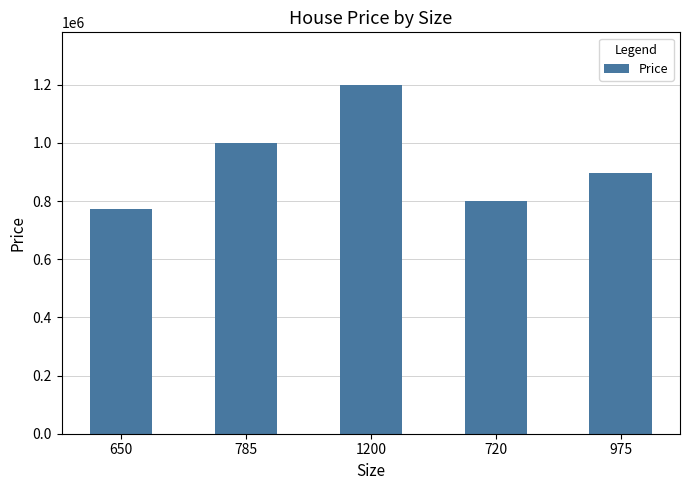

Reading left to right, list all the values displayed in this chart.

772000	998000	1200000	800000	895000